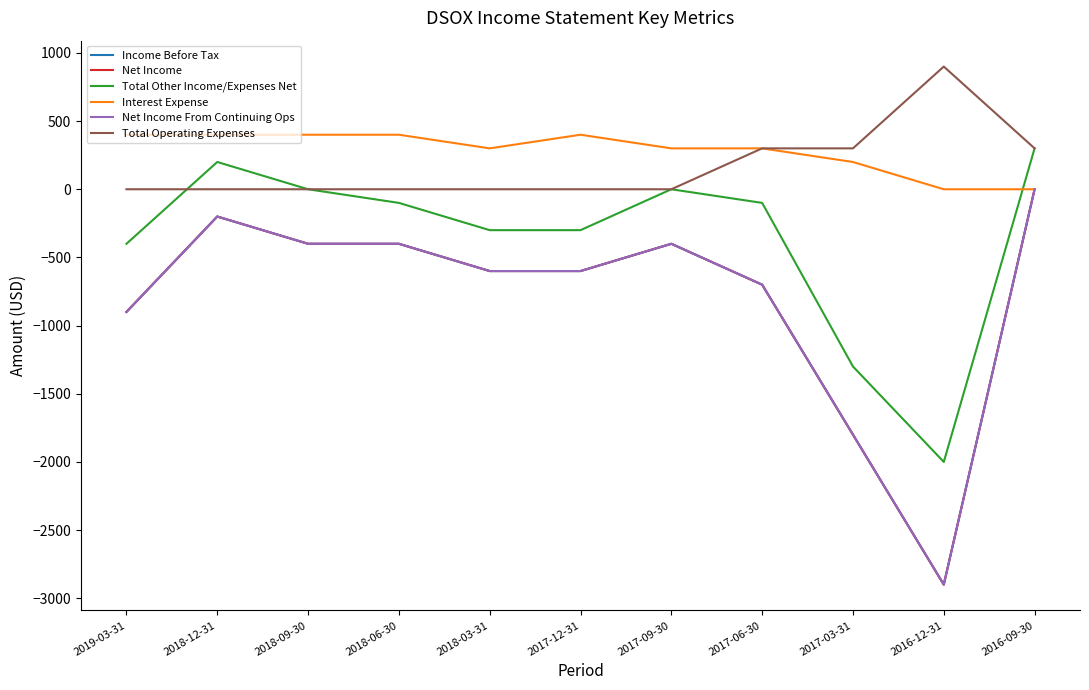

How many distinct data groups are displayed?

6